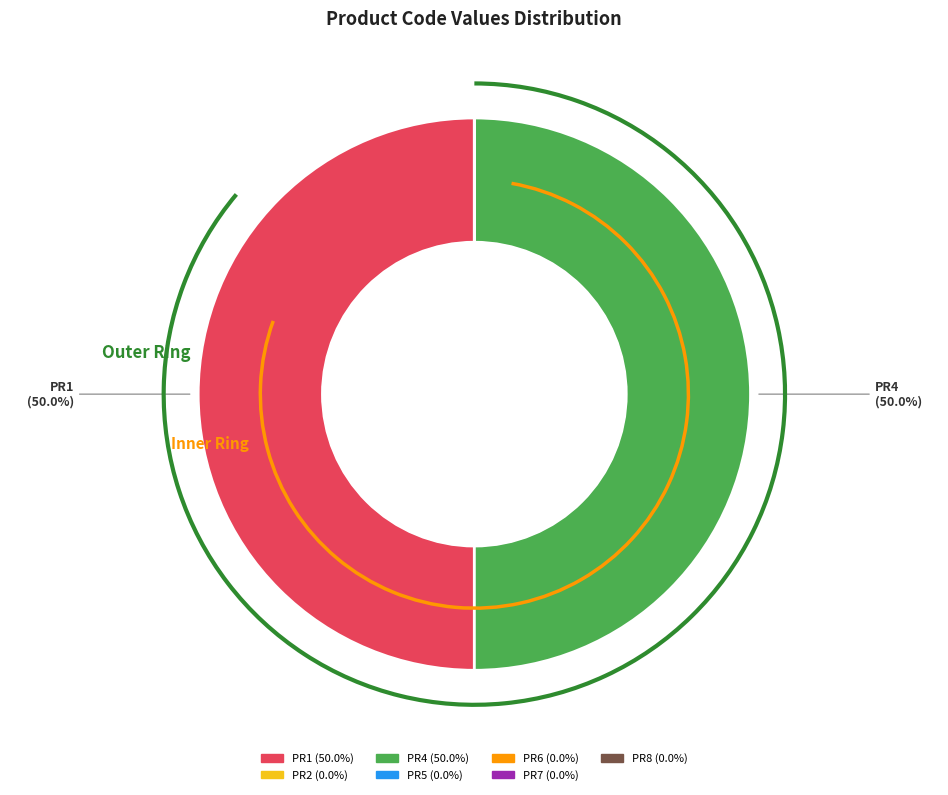

Which category has the smallest portion of the pie?

PR2